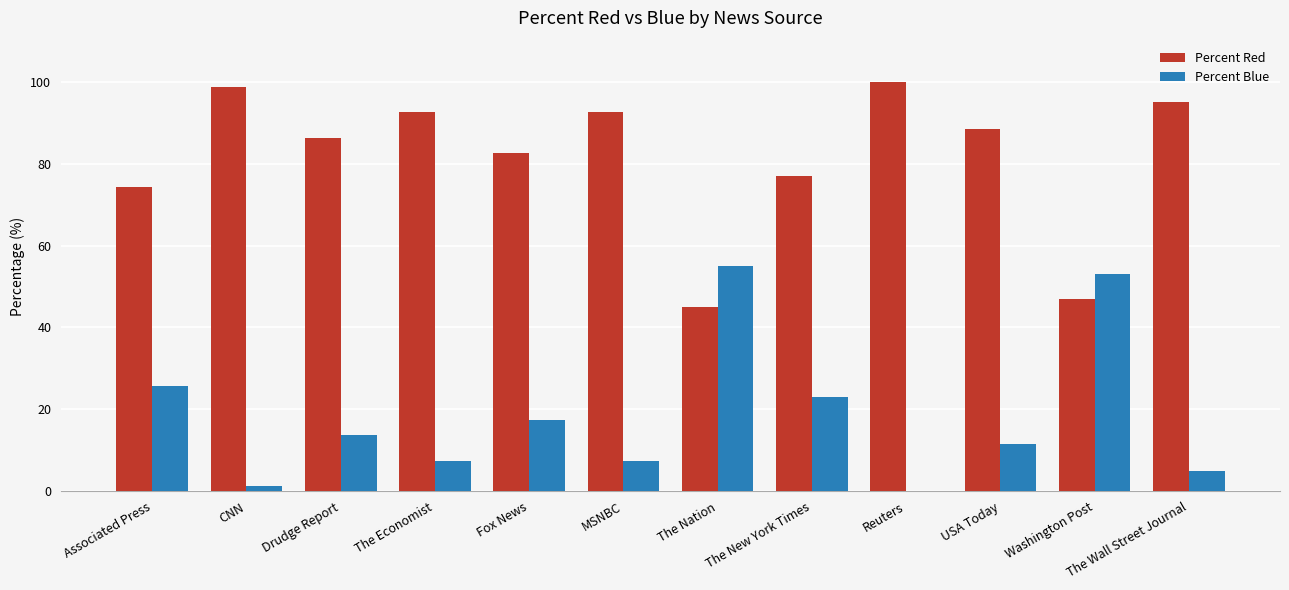

Is the value of Percent Red at CNN greater than the value of Percent Blue at Washington Post?

Yes